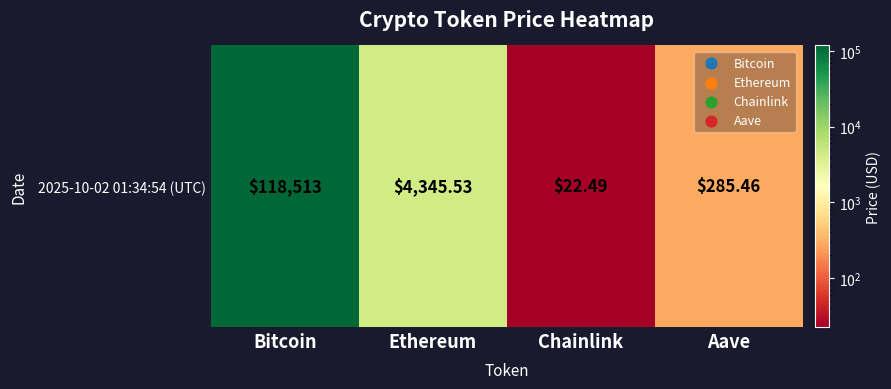

At which category does the chart reach its peak across all series?

Bitcoin